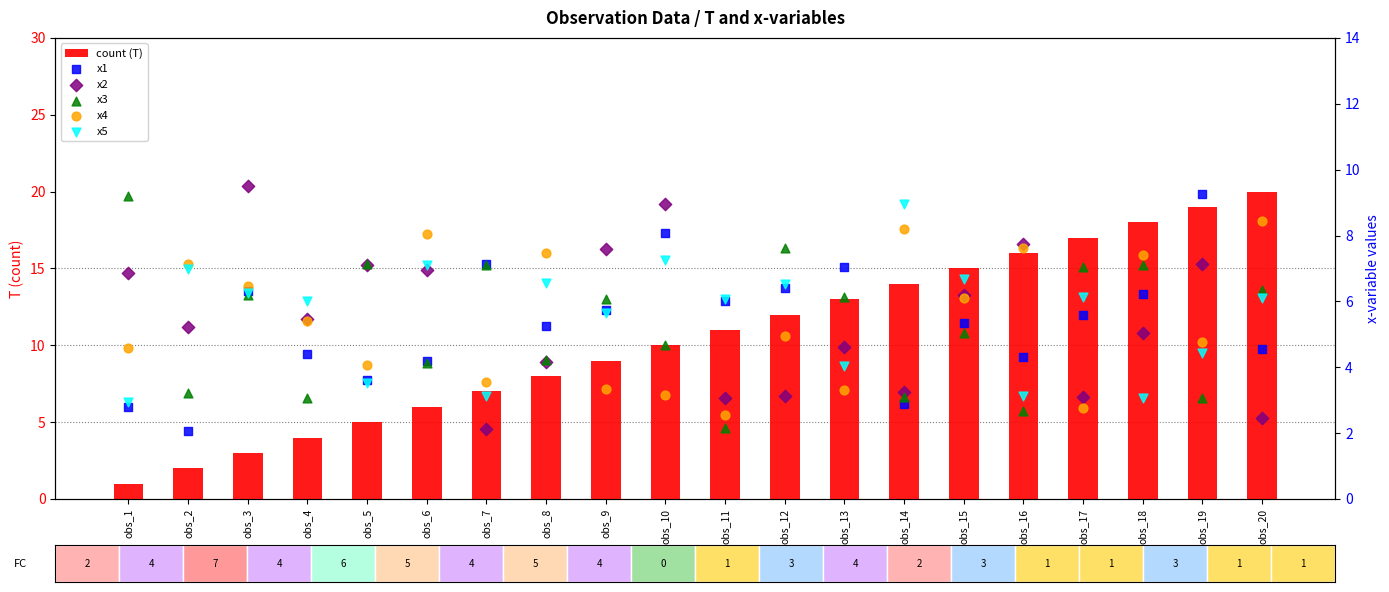

Which series contains the lowest Y value?

count (T)